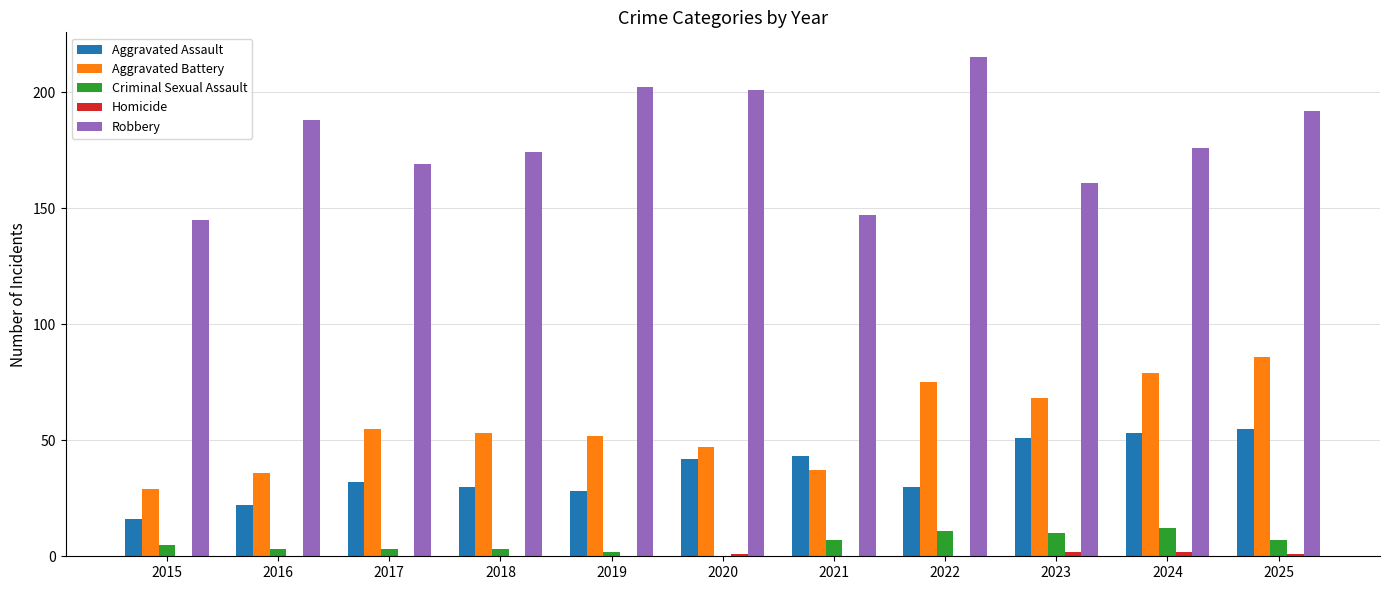

Which series has the widest spread of values?

Robbery